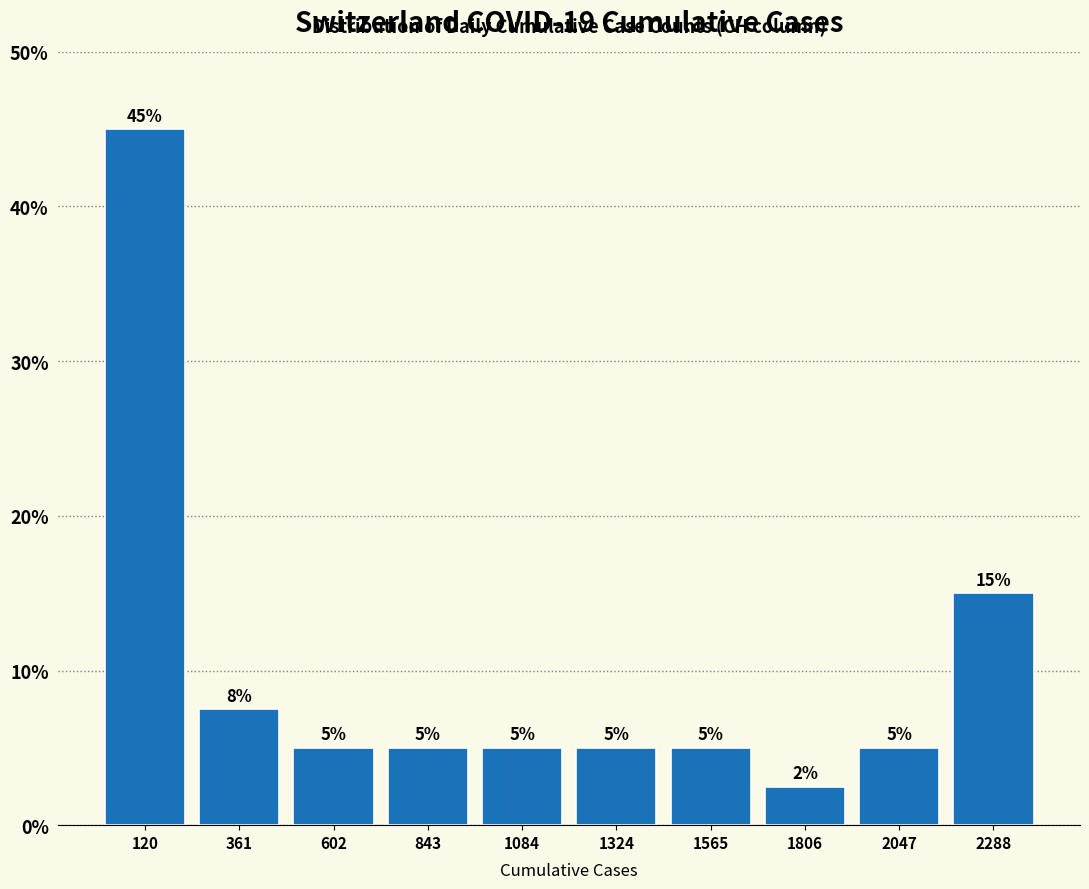

Which range on the x-axis has the tallest bar?

0 to 250